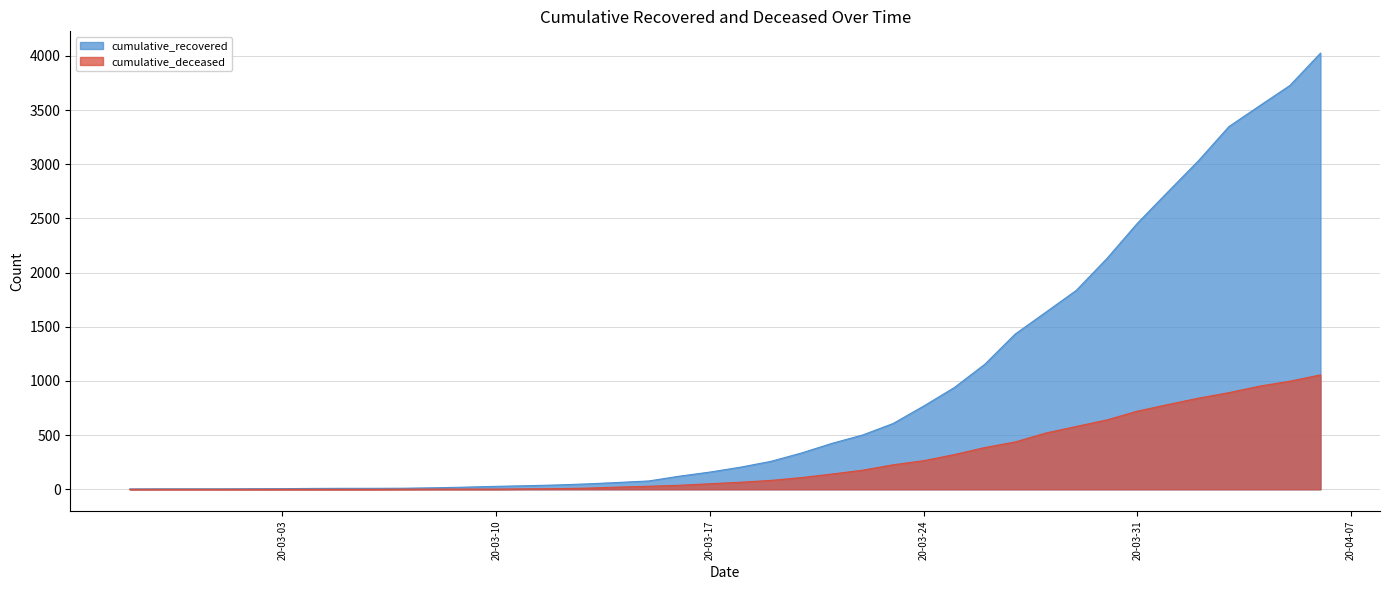

What is the average value of the cumulative_deceased series?

259